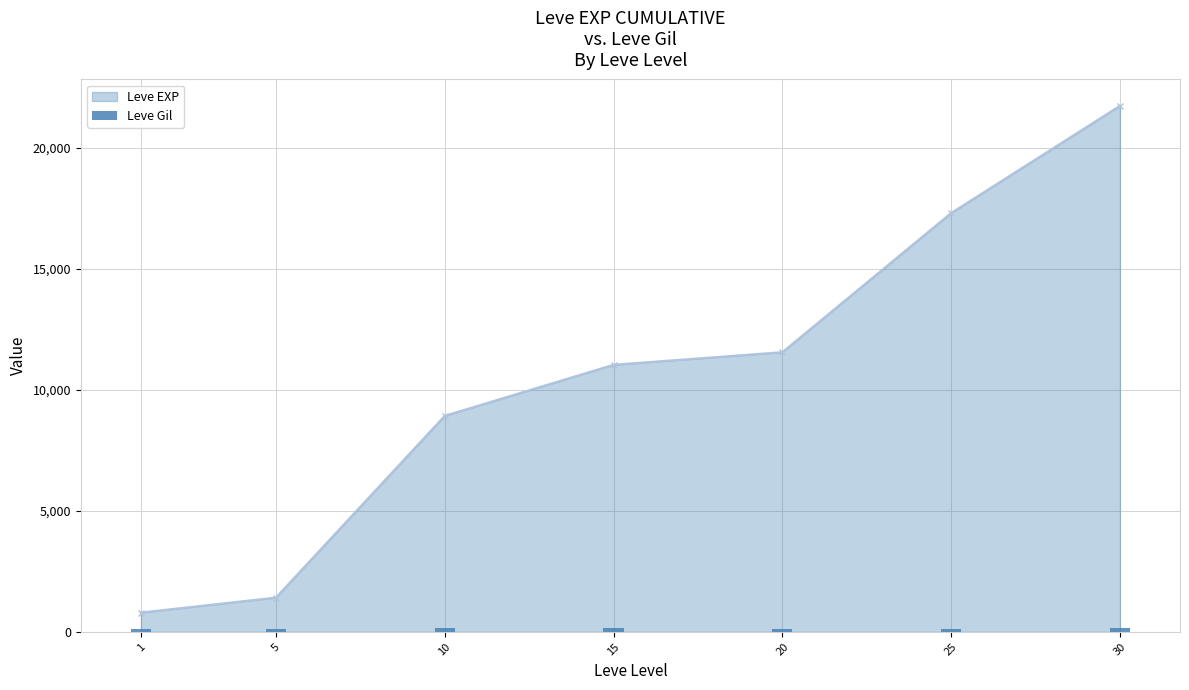

True or false: Leve EXP has more than 1 points higher than both neighbors.

False